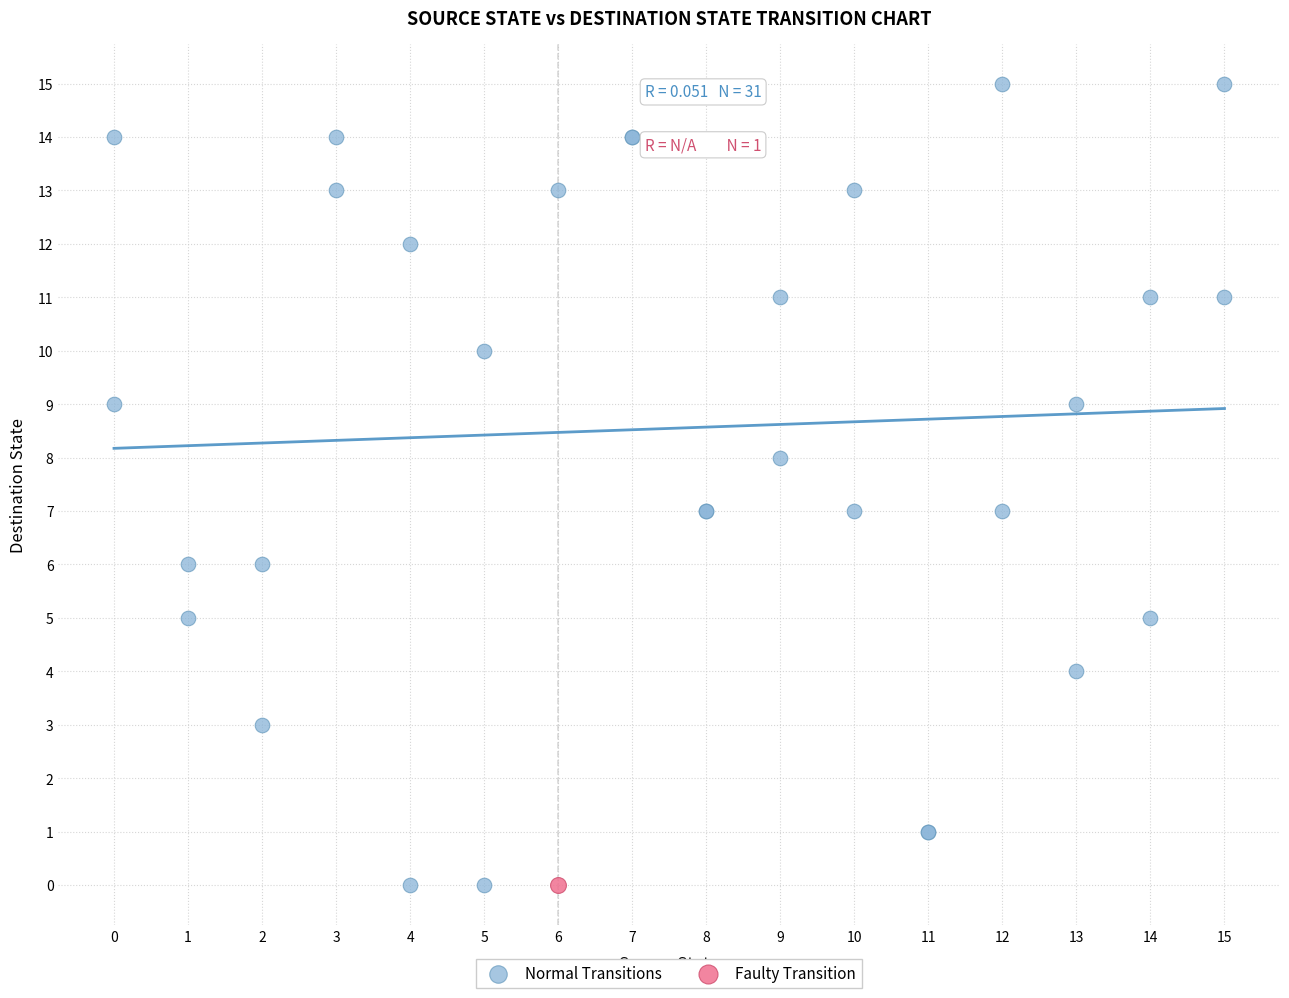

What are all the series names shown in the legend?

Normal Transitions, Faulty Transition